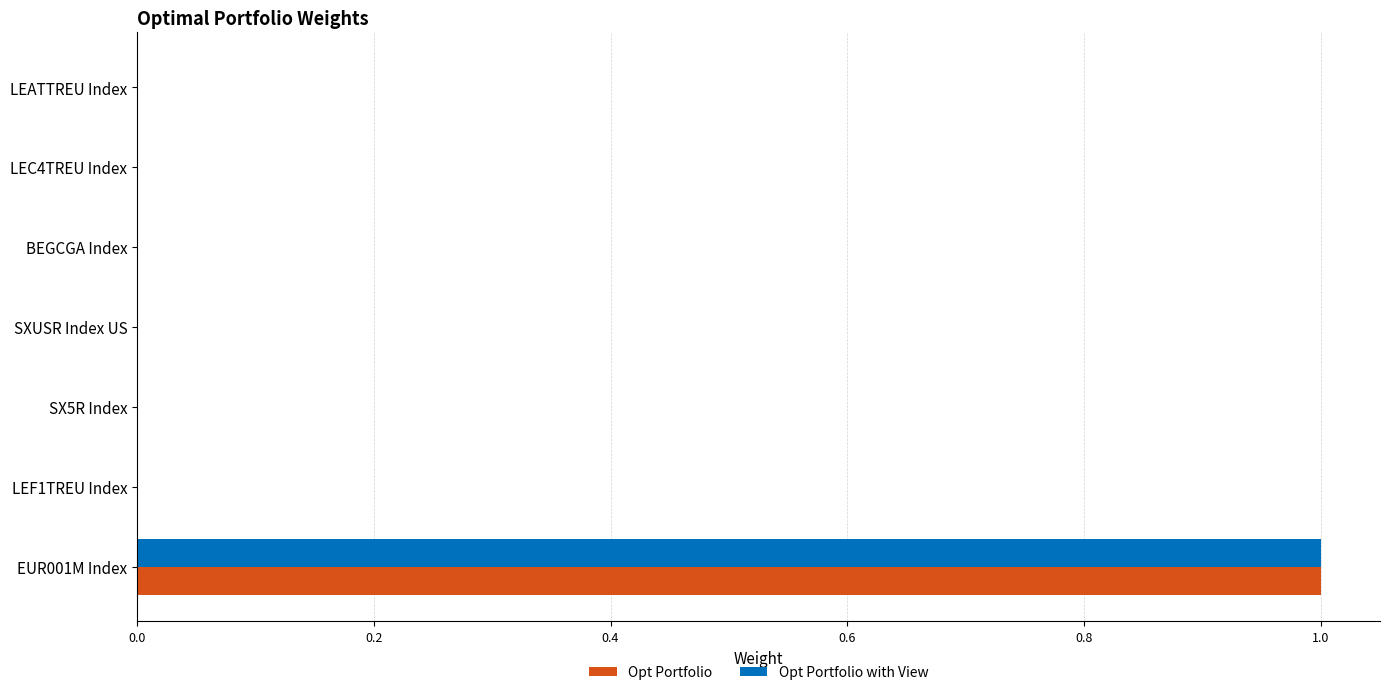

What are all the series names shown in the legend?

Opt Portfolio, Opt Portfolio with View